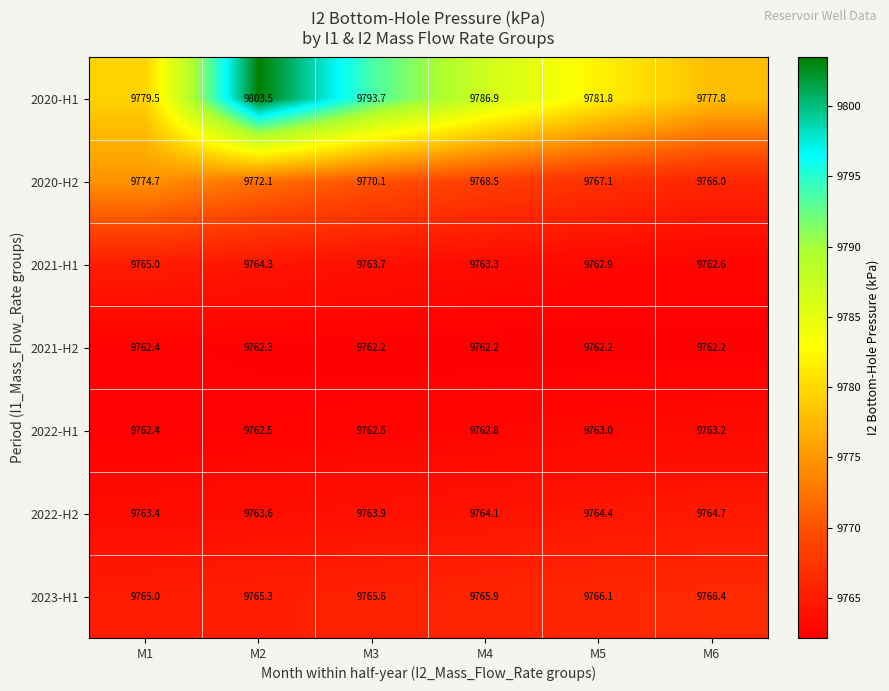

Where is 2020-H2 nearest to the value 9770?

M3